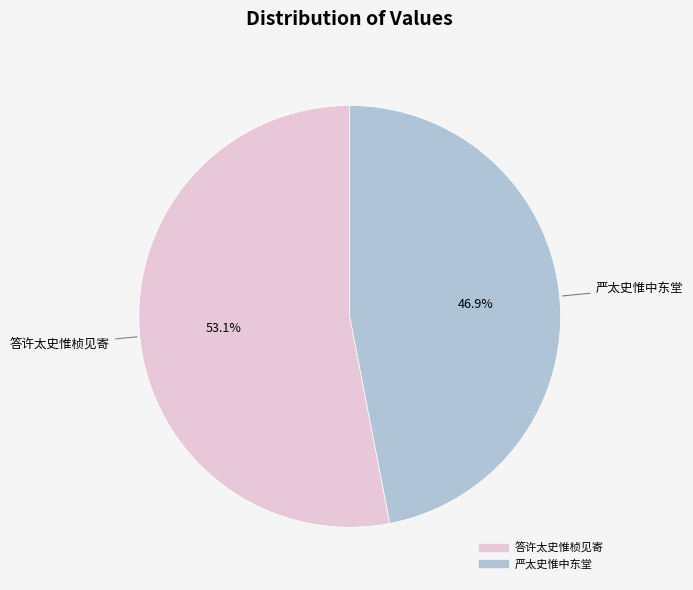

Which slice is the smallest?

严太史惟中东堂